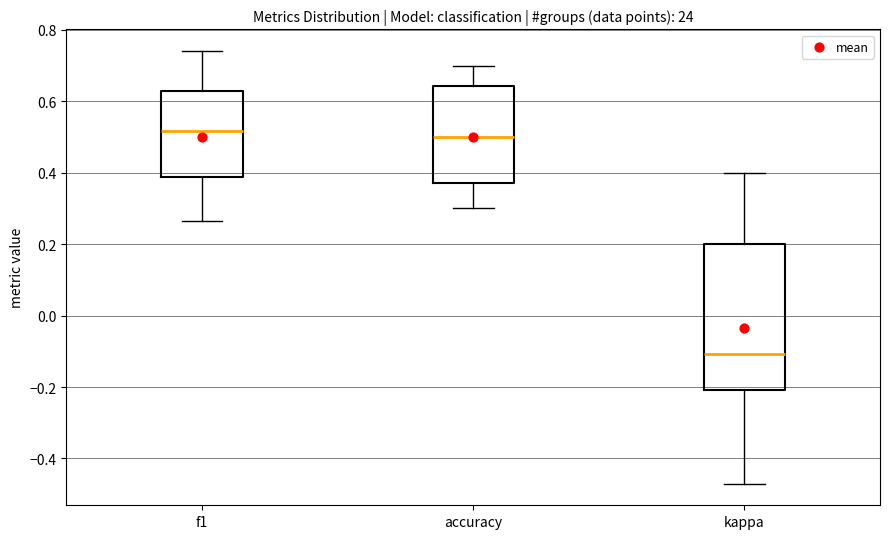

Comparing the boxes themselves (not the whiskers), which one is the tallest?

kappa